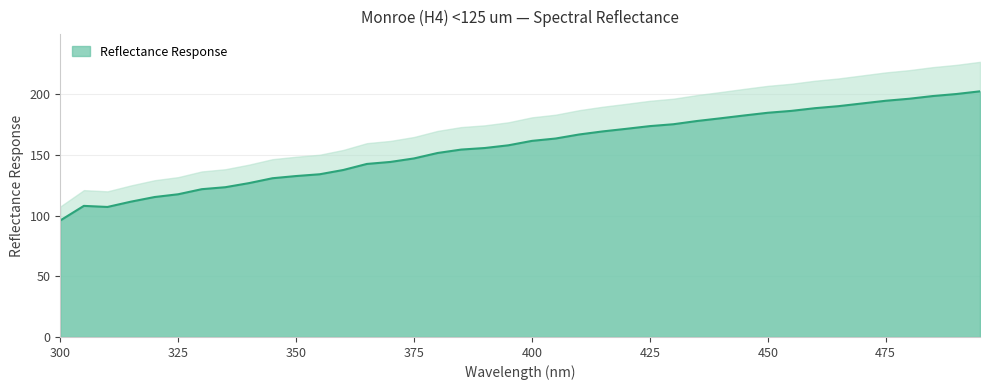

What position from the left is 325.0?

6